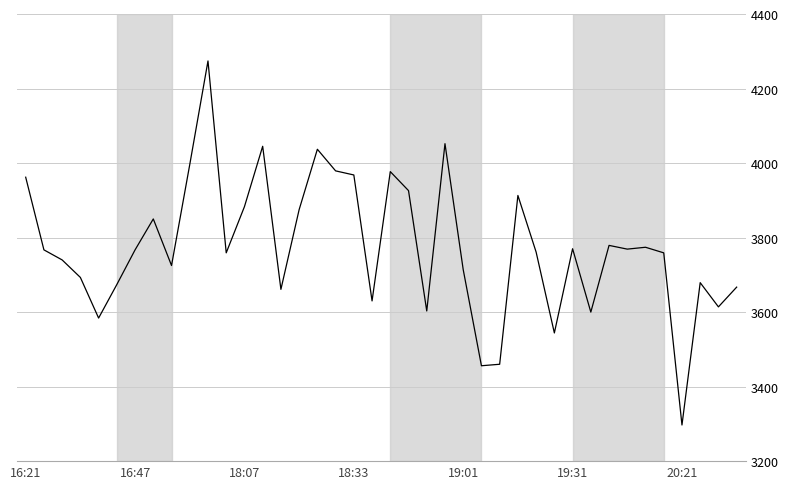

What is the difference between the maximum and minimum values?

977